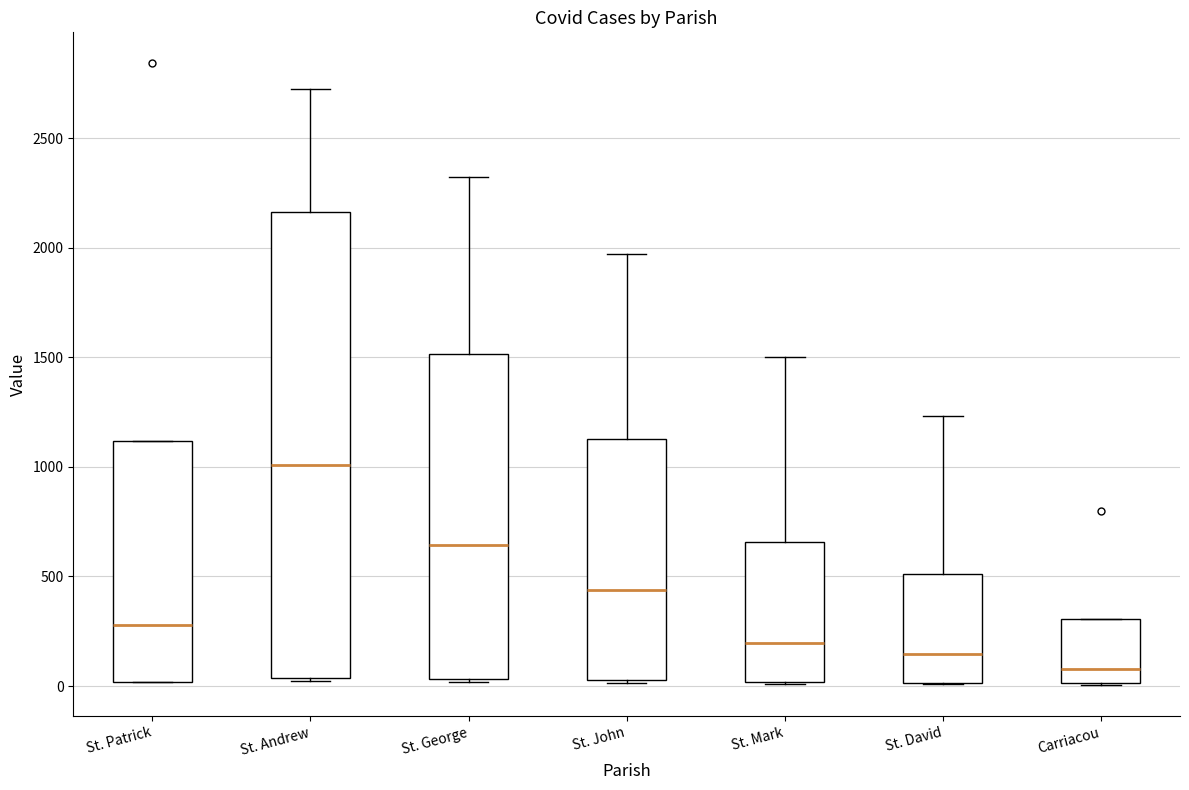

Reading left to right, transcribe this box plot: for each box, give where its median line is, the range the box spans, and where its two whiskers end, as read against the y-axis. The values are not printed on the chart, so give them approximately, as read against the axis.

St. Patrick: median 300, box 0 to 1100, whiskers 0 to 1100
St. Andrew: median 1000, box 50 to 2150, whiskers 50 to 2700
St. George: median 650, box 50 to 1500, whiskers 0 to 2300
St. John: median 450, box 50 to 1150, whiskers 0 to 1950
St. Mark: median 200, box 0 to 650, whiskers 0 to 1500
St. David: median 150, box 0 to 500, whiskers 0 to 1250
Carriacou: median 100, box 0 to 300, whiskers 0 to 300